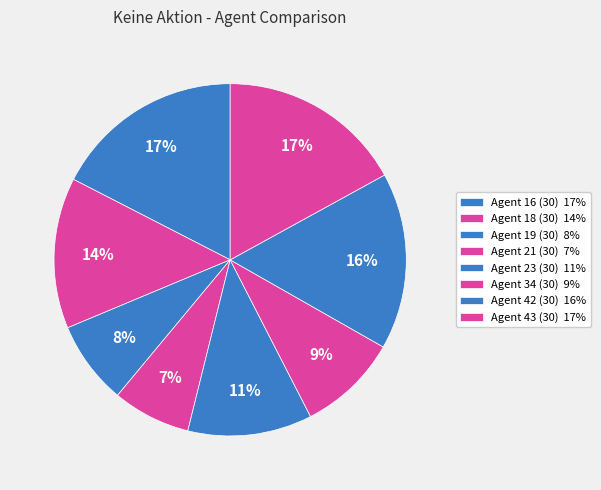

To the nearest percent, what percentage of the pie is Agent 43 (30)?

17%